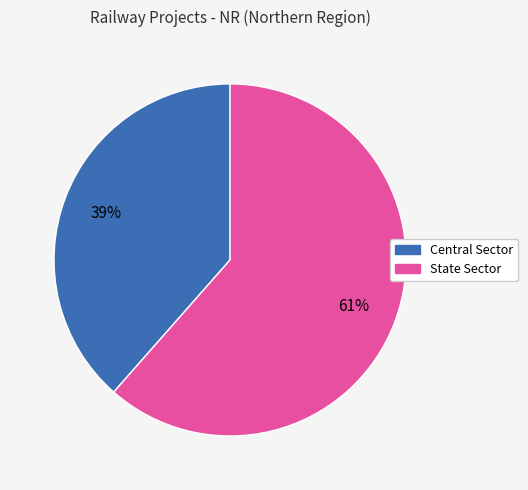

To the nearest percent, what portion does Central Sector represent?

39%